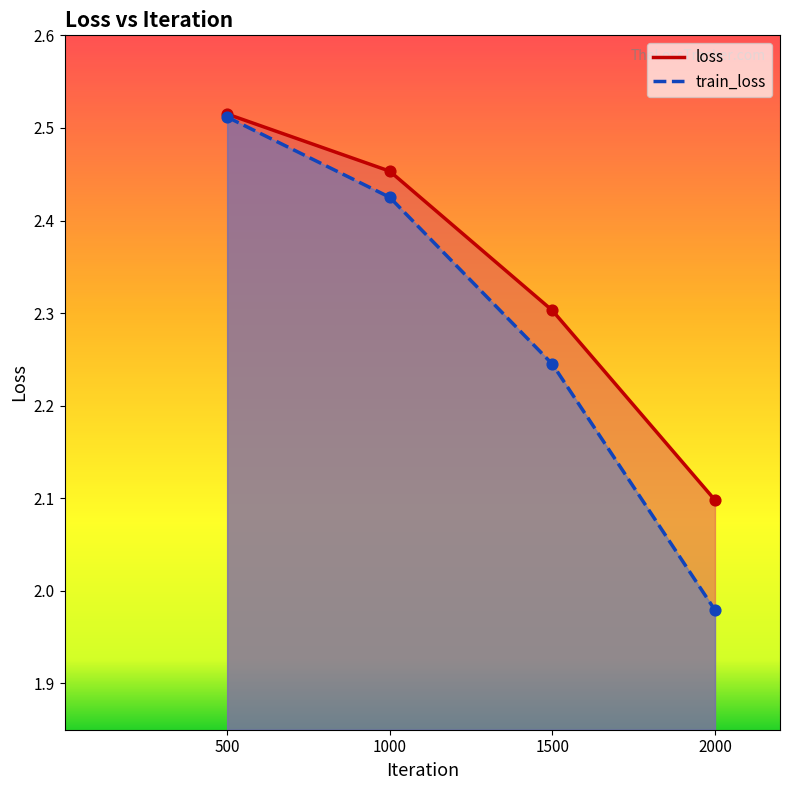

What are all the series names shown in the legend?

loss, train_loss